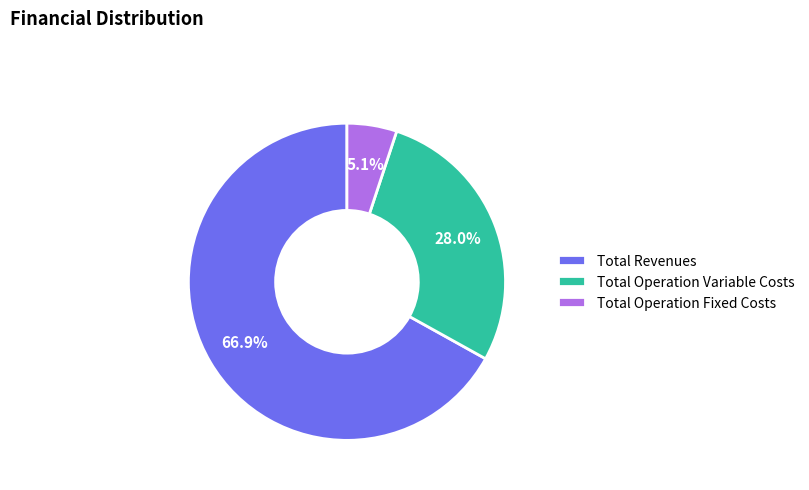

Is the sum of Total Operation Variable Costs and Total Revenues greater than half?

Yes